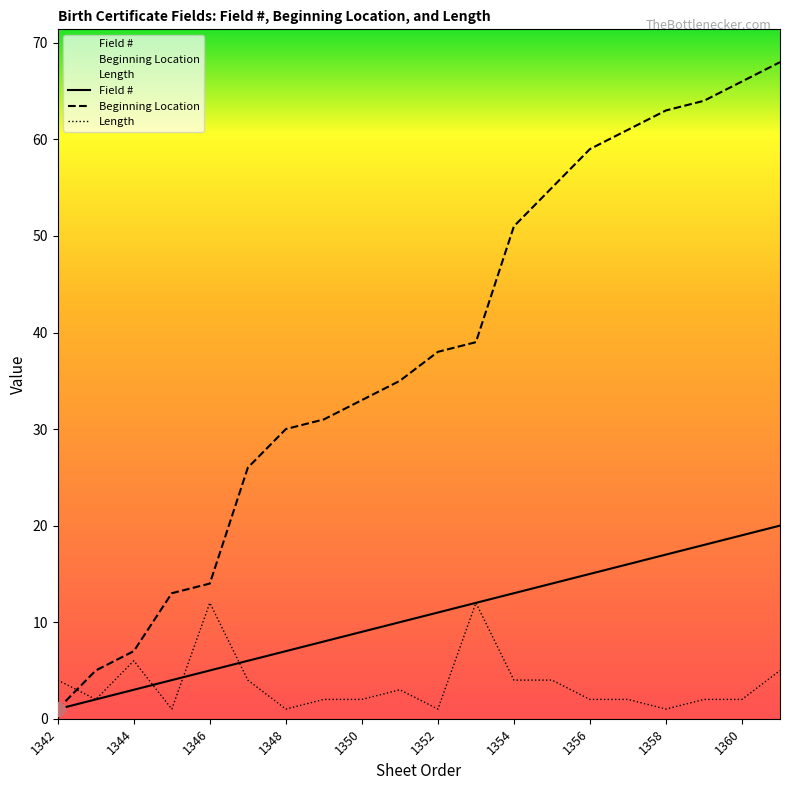

What is the spread (max minus min) of values at 1359?

62